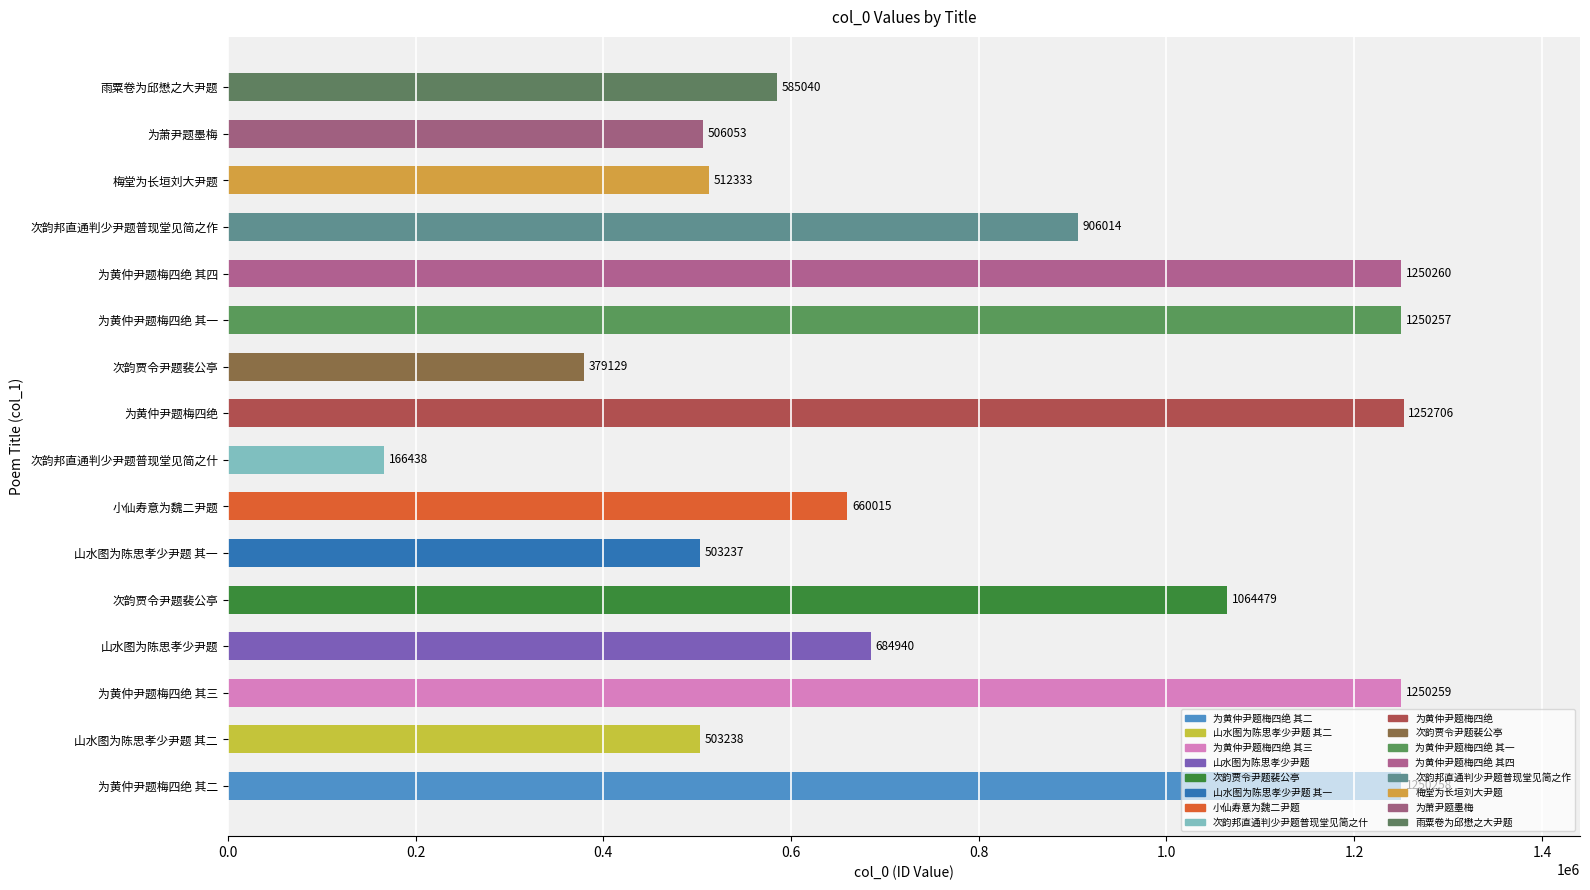

What is the difference between the values at 梅堂为长垣刘大尹题 and 次韵贾令尹题裴公亭?

552146